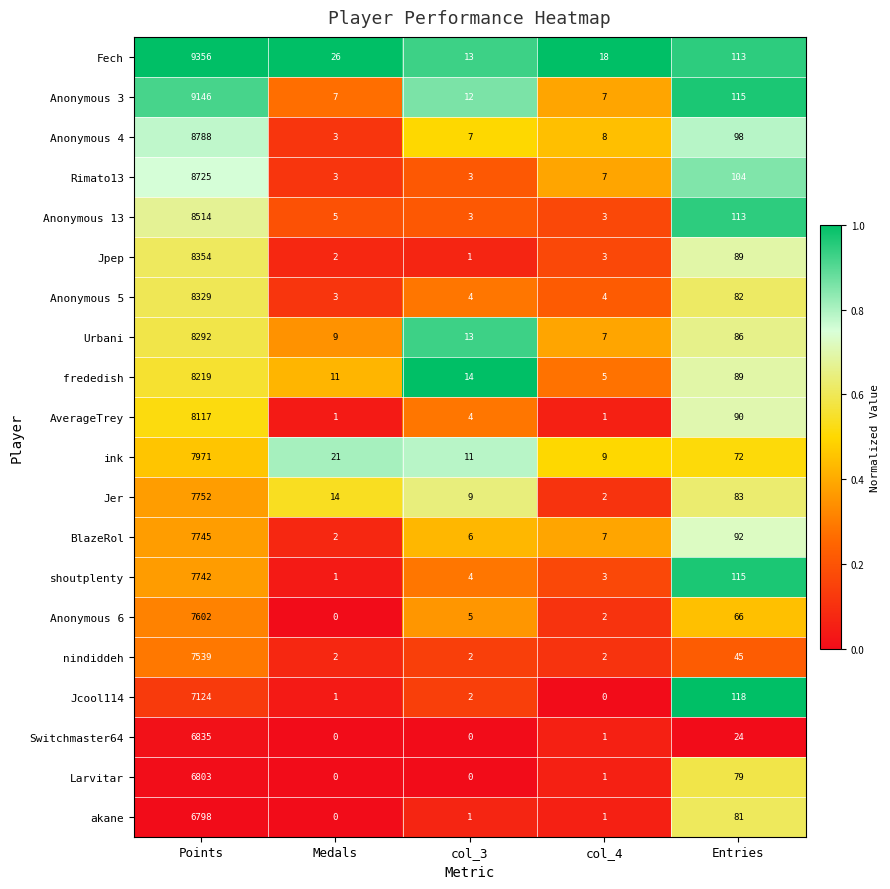

The value of Rimato13 at Entries is 104. True or false?

True